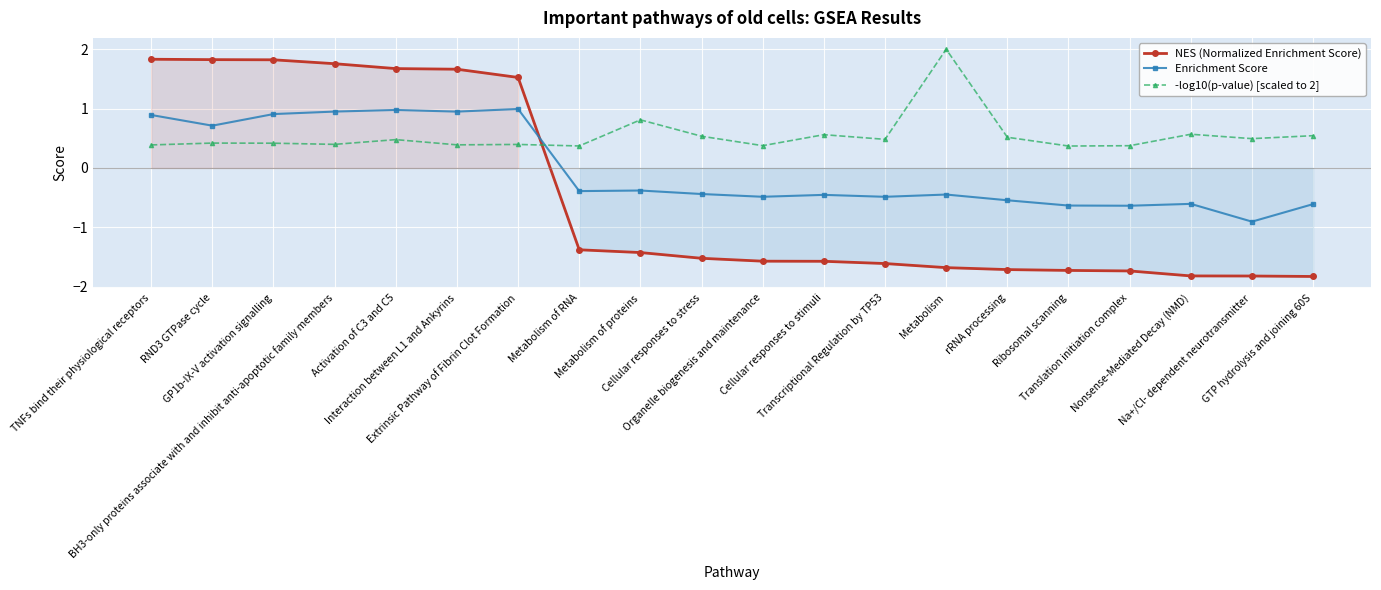

What is the sum of all -log10(p-value) [scaled to 2] values?

10.9